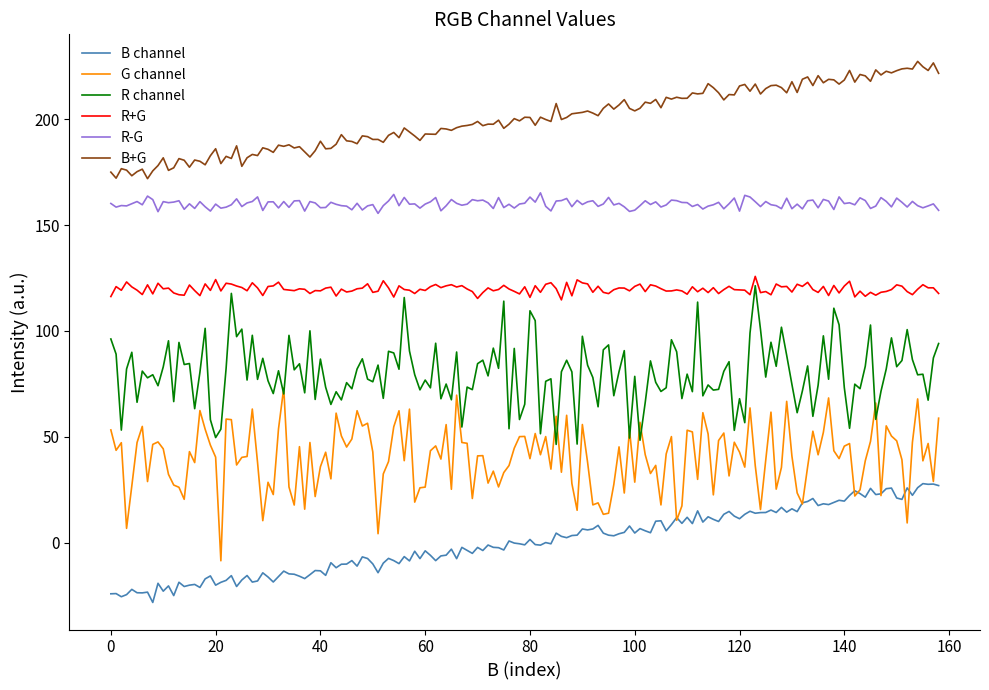

How many lines are shown in the chart?

6